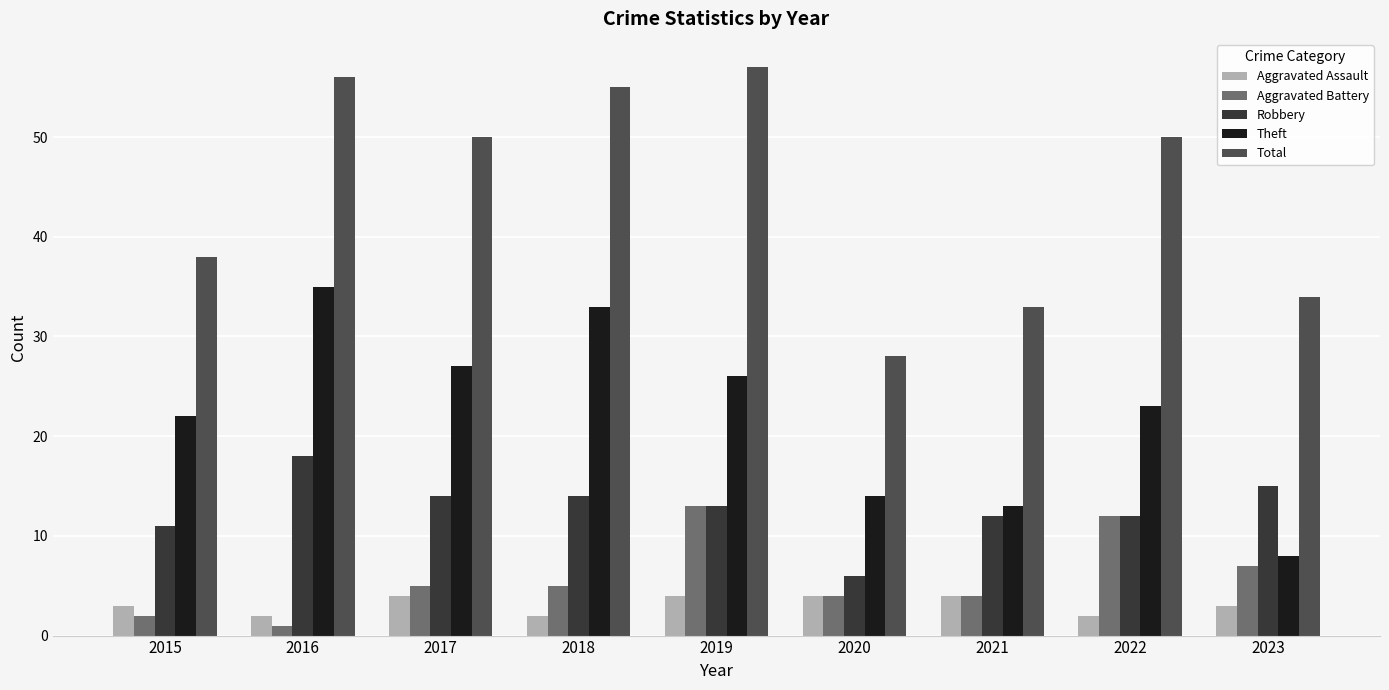

Rank the series by their maximum value, from highest to lowest.

Total, Theft, Robbery, Aggravated Battery, Aggravated Assault